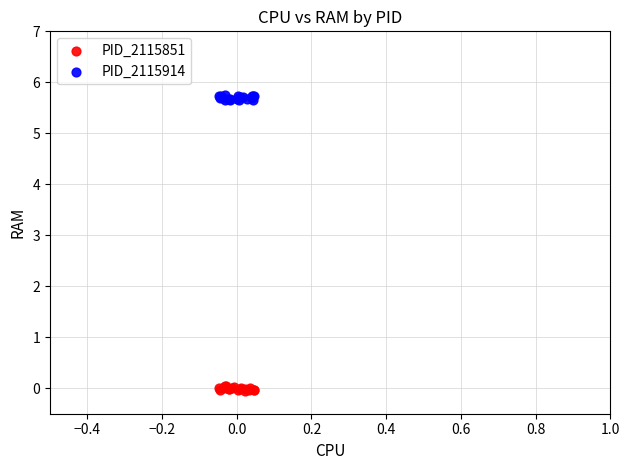

Which series reaches the minimum Y coordinate?

PID_2115851